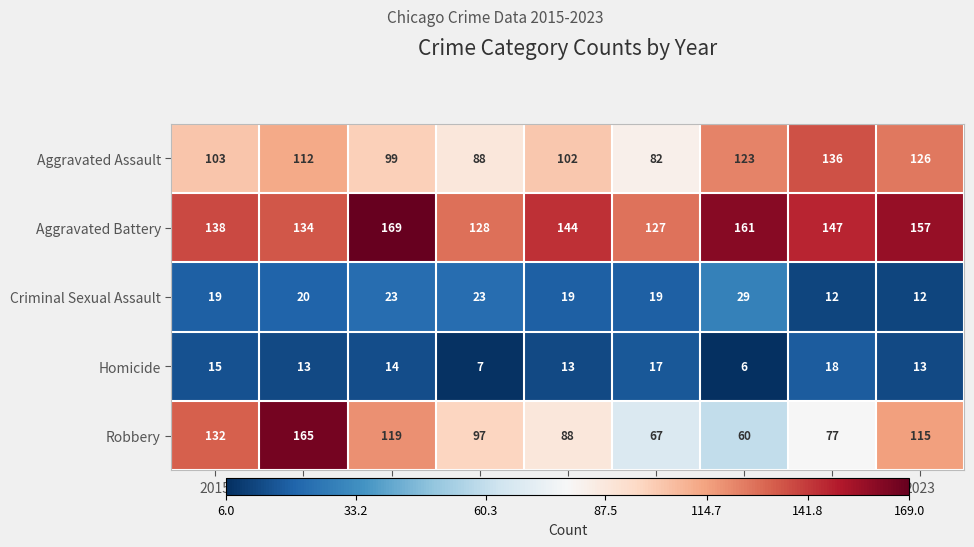

At which label is Aggravated Assault closest to 109?

2016